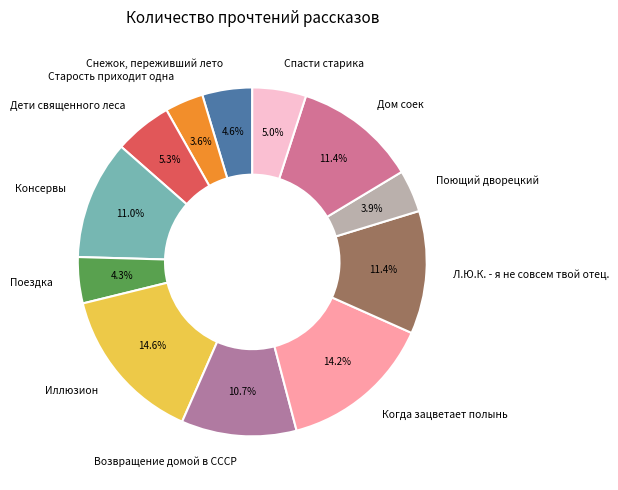

Combined, do Дети священного леса and Старость приходит одна account for over 50%?

No